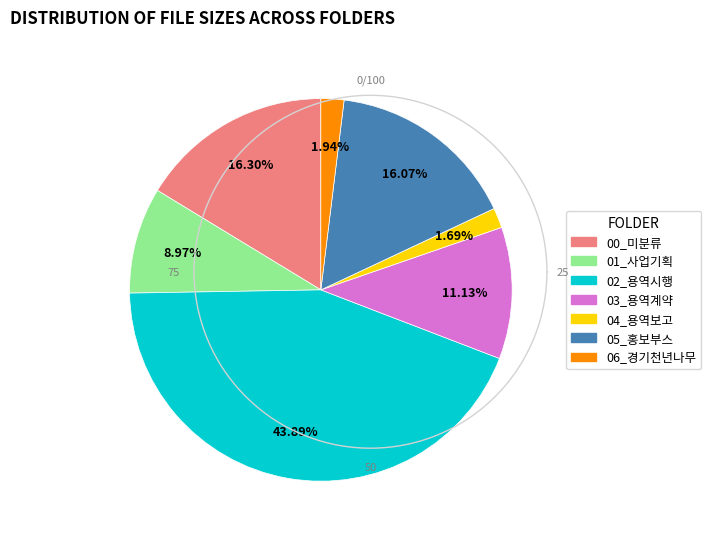

The 02_용역시행 slice represents 50% of the pie. True or false?

False